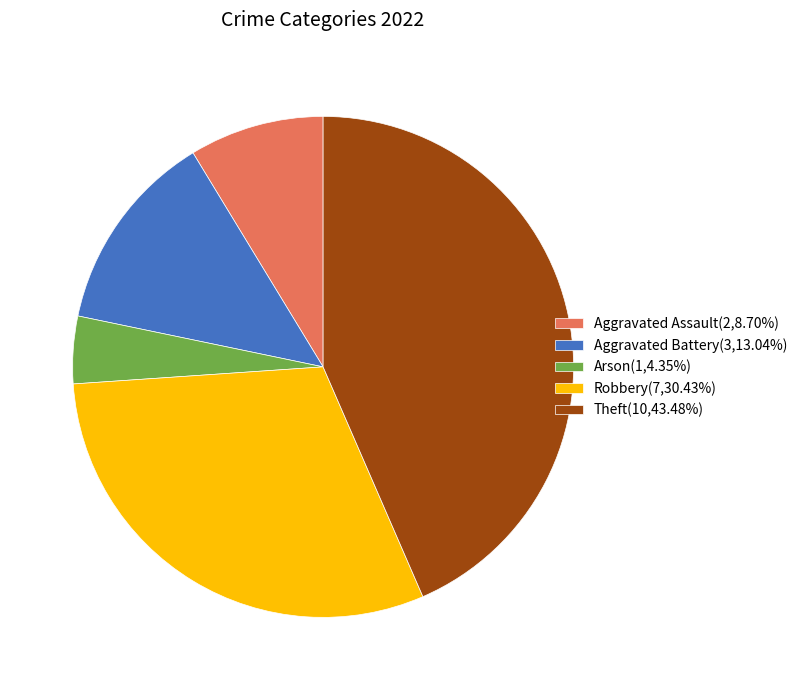

The Robbery slice represents 40% of the pie. True or false?

False